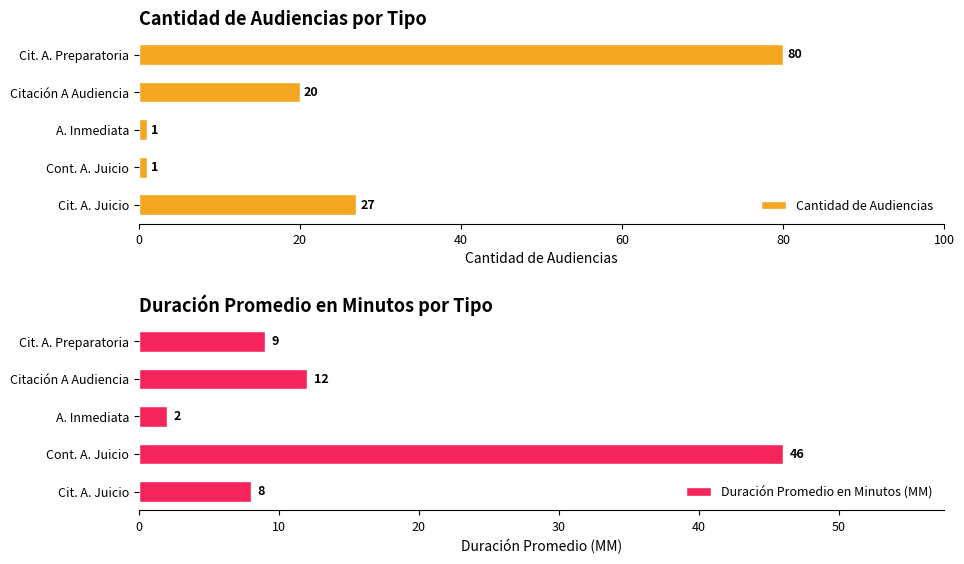

Rank the series by their average value, from lowest to highest.

Duración Promedio en Minutos (MM), Cantidad de Audiencias